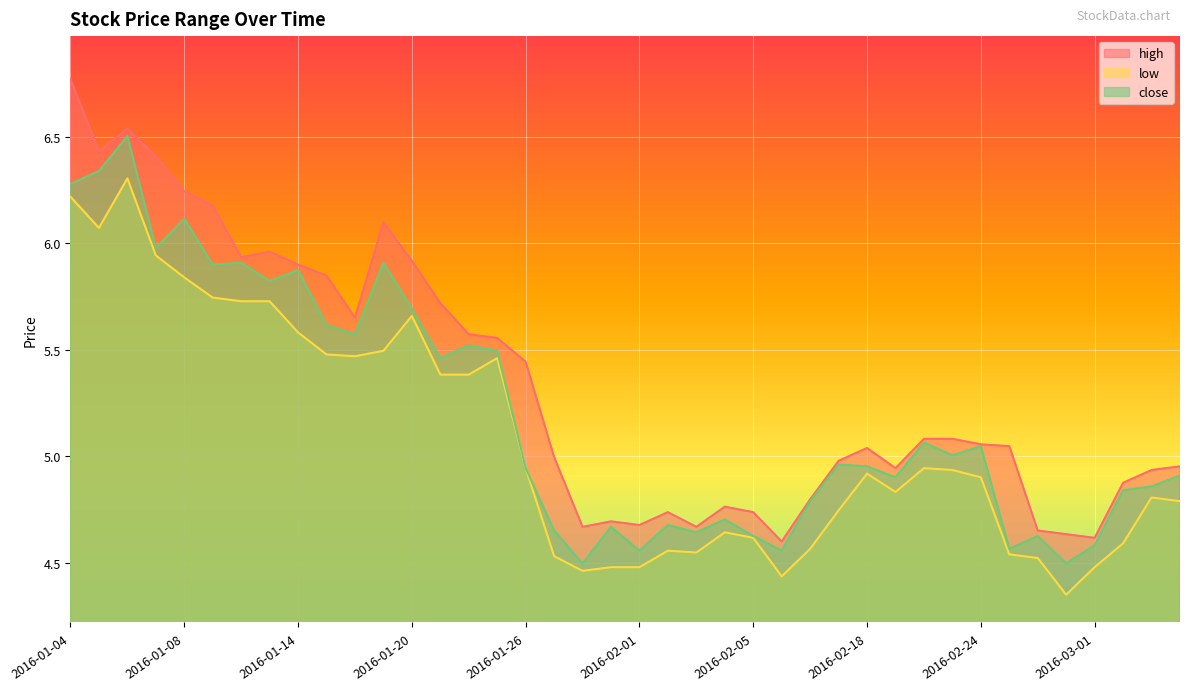

Which series has the widest spread of values?

high